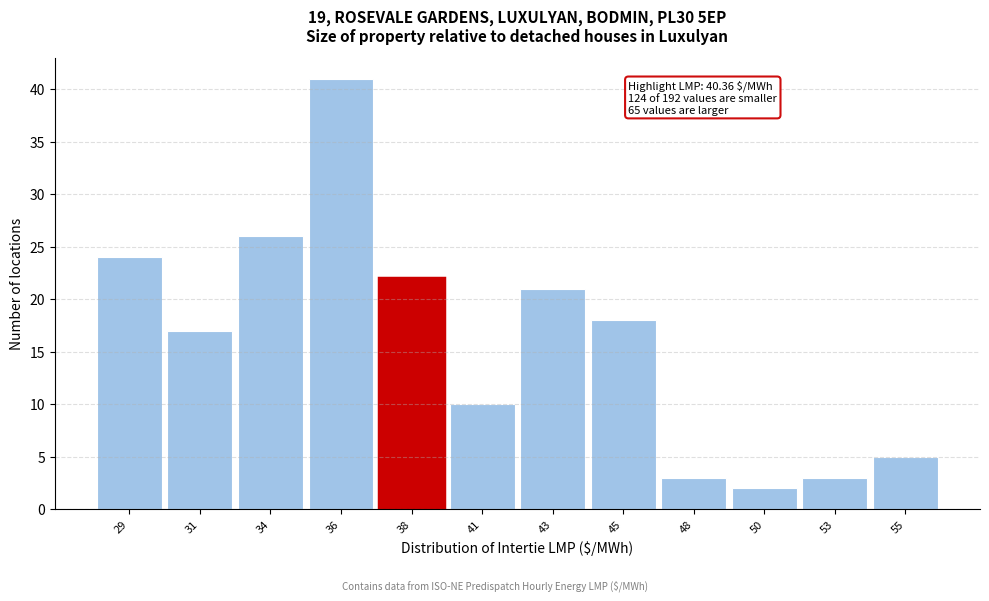

Reading left to right, extract all data points from this chart.

24	17	26	41	22	10	21	18	3	2	3	5